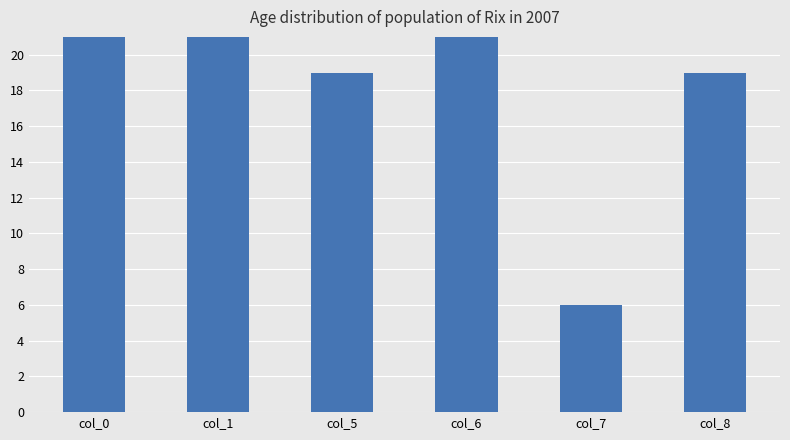

How many values are below 21?

3